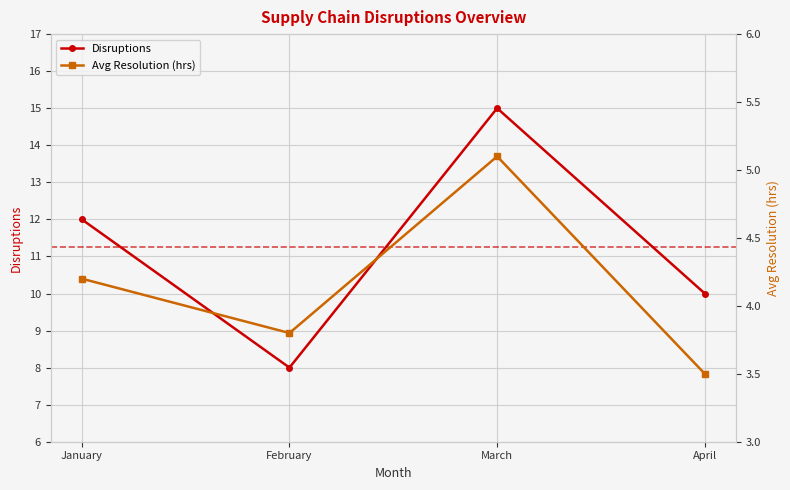

Where does the Disruptions series first go above 12?

March